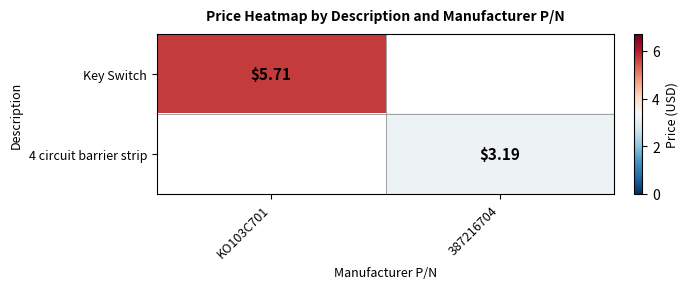

Count the number of categories in the chart.

2